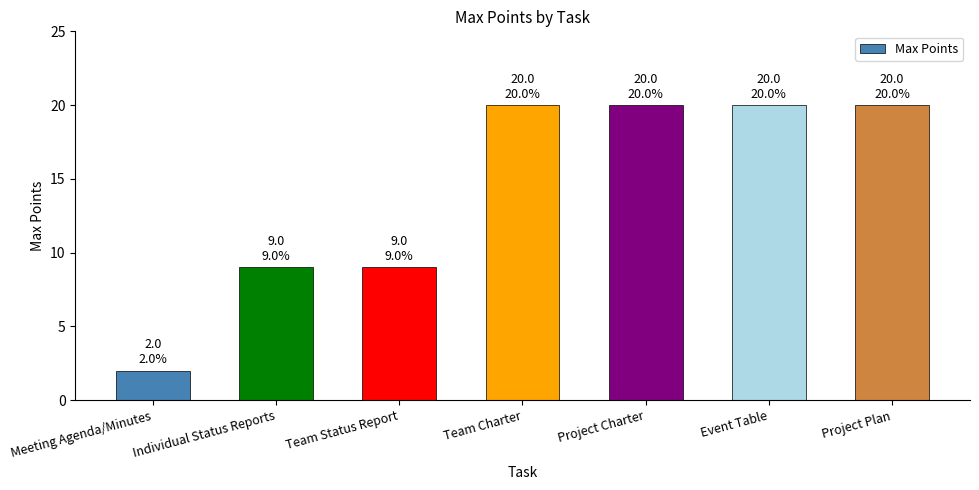

Count the values in the range 9 to 20.

6